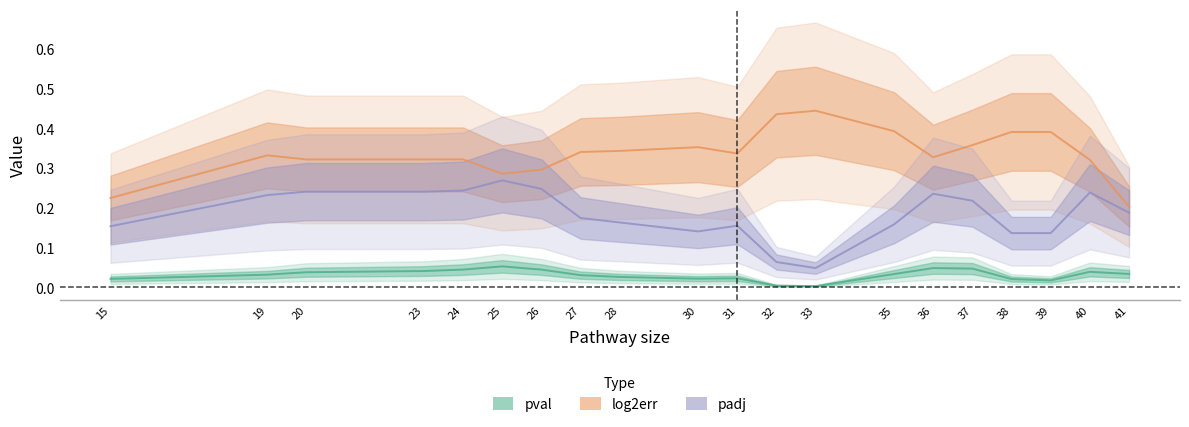

Read the padj value at 15.

0.2